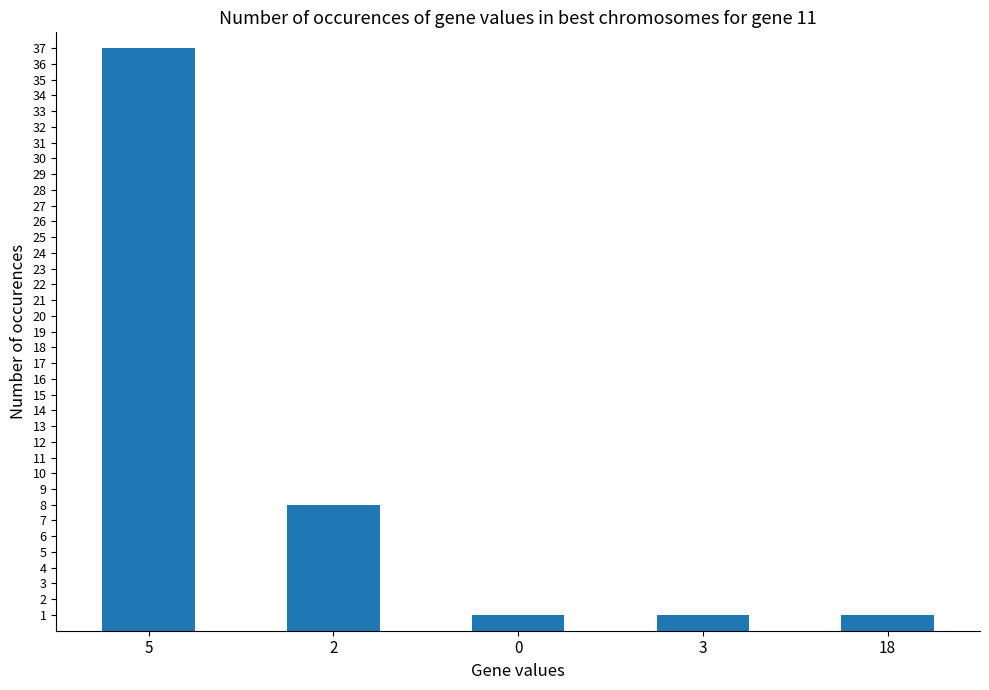

What is the maximum value shown in the chart?

37